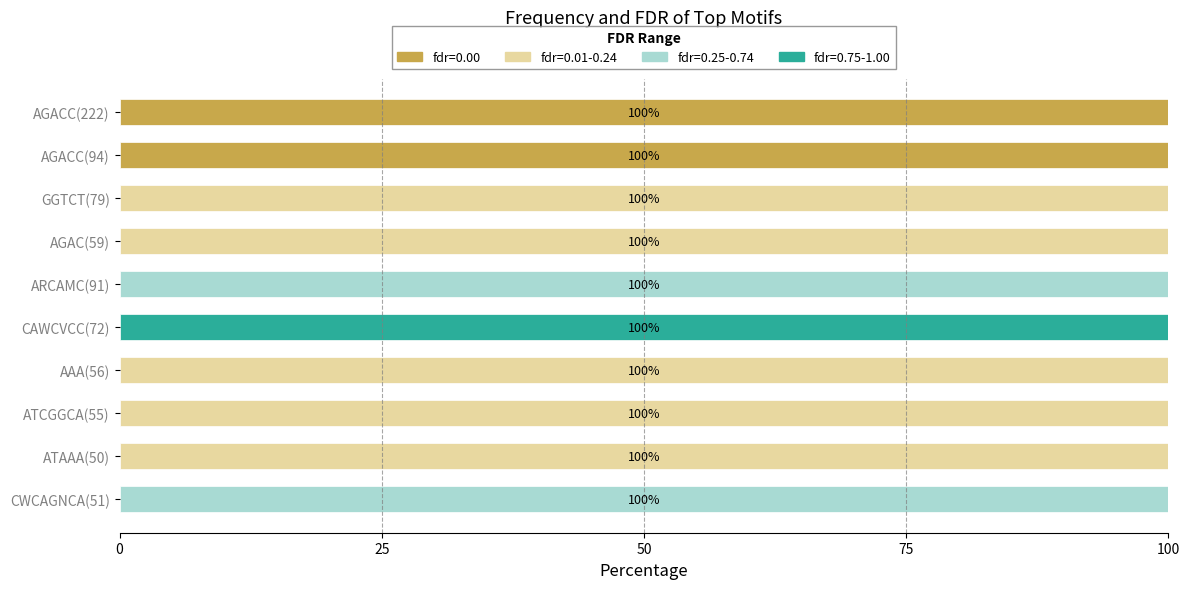

The fdr=0.00 series shows 100 at AGACC(222). True or false?

True